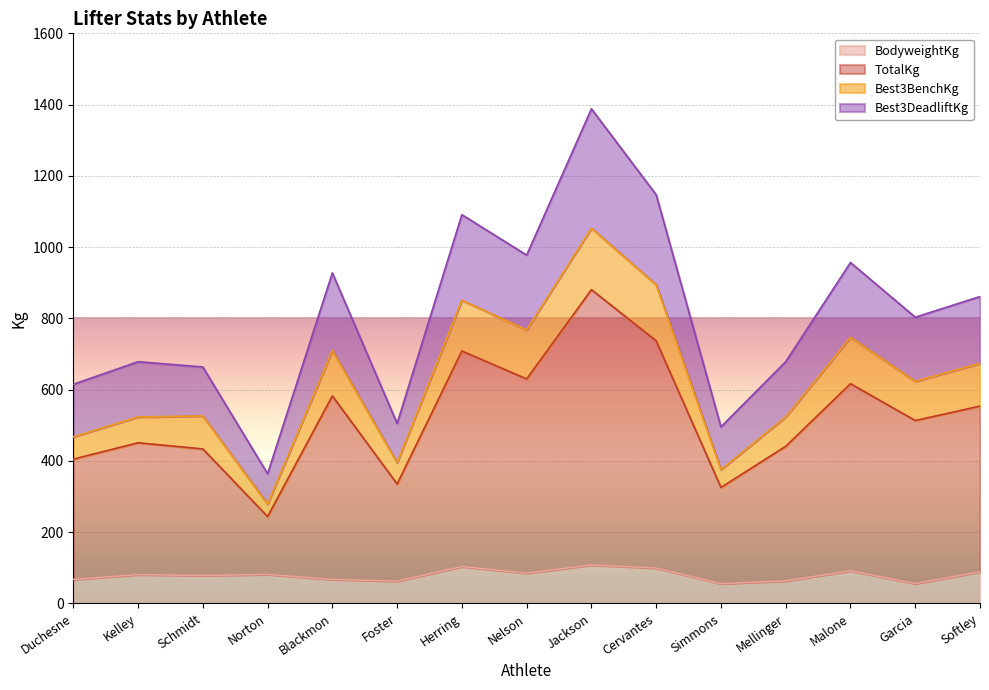

Read the BodyweightKg value at Softley.

88.8